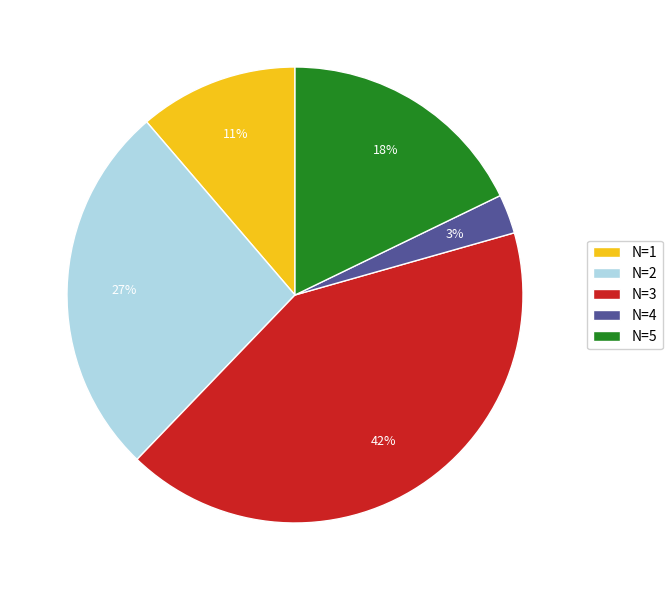

Which has a higher value, N=5 or N=3?

N=3